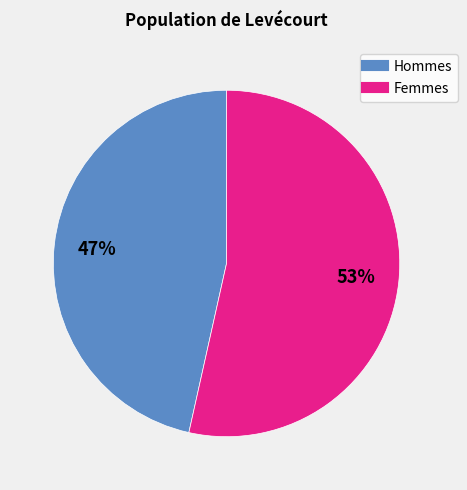

Is there a majority slice in this chart?

Yes